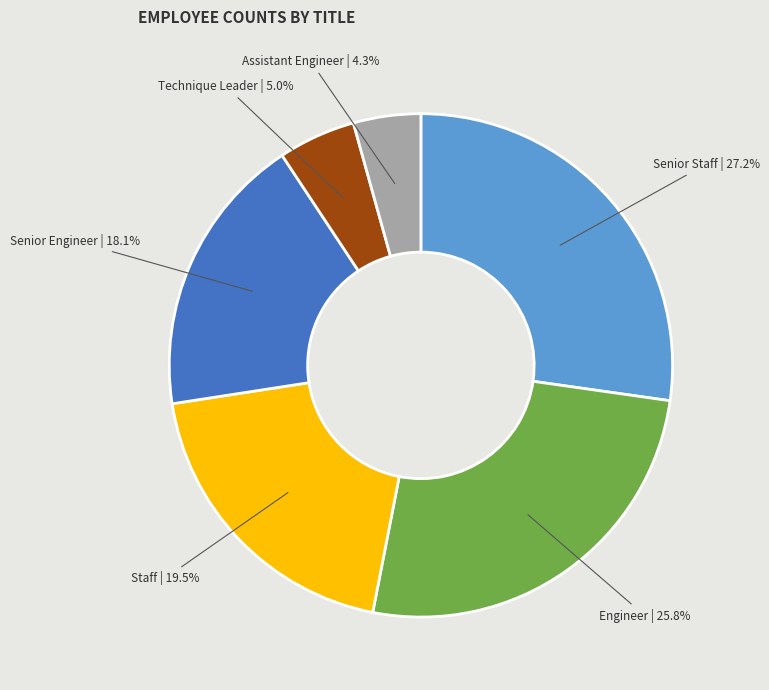

Between Technique Leader and Senior Engineer, which is larger?

Senior Engineer